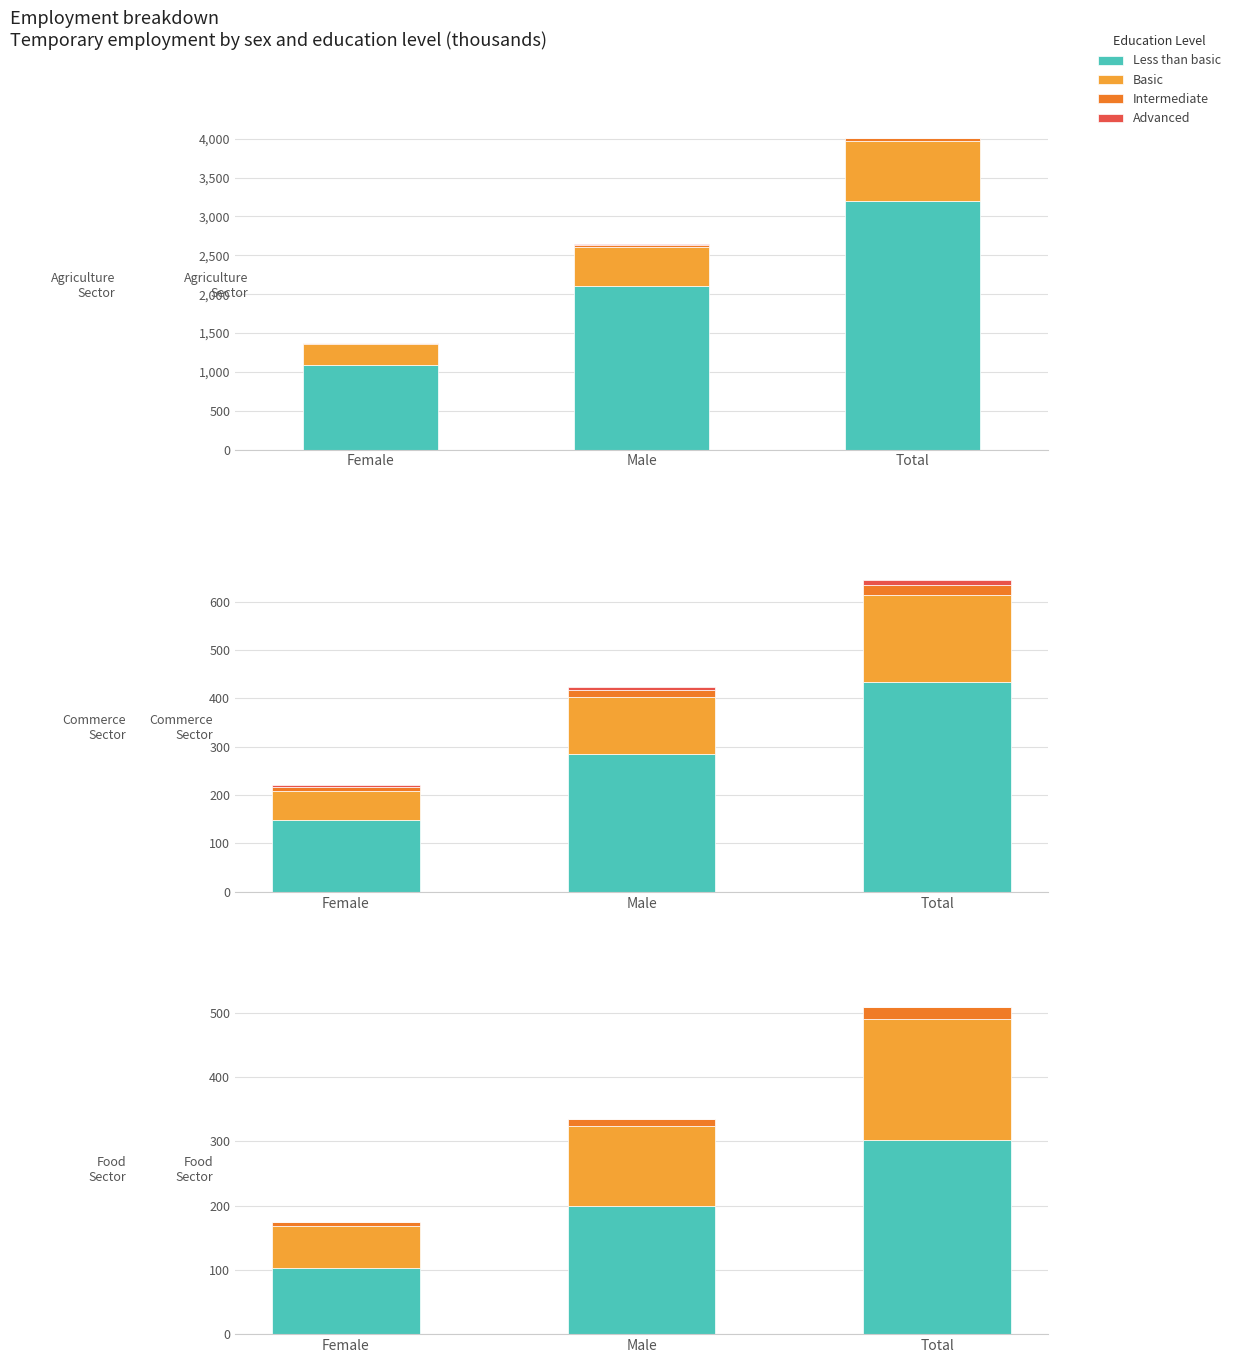

Rank the series by their maximum value, from highest to lowest.

Less than basic, Basic, Intermediate, Advanced